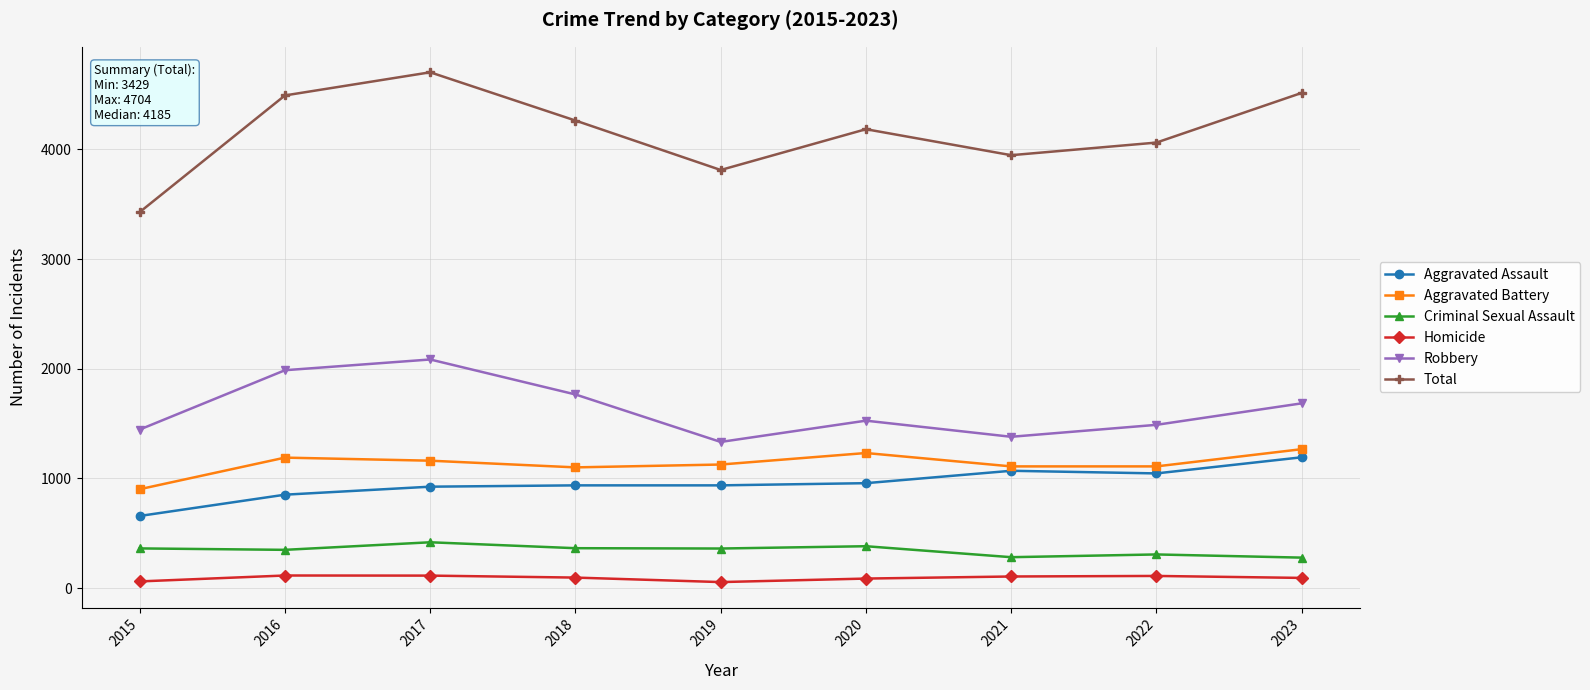

True or false: Aggravated Battery and Robbery intersect in this chart.

False